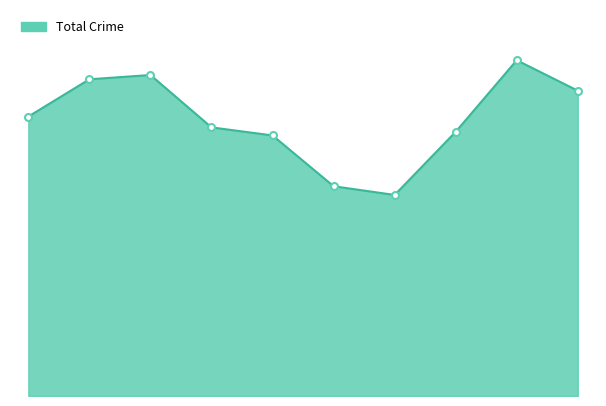

Does the chart display data point markers on the line(s)?

No